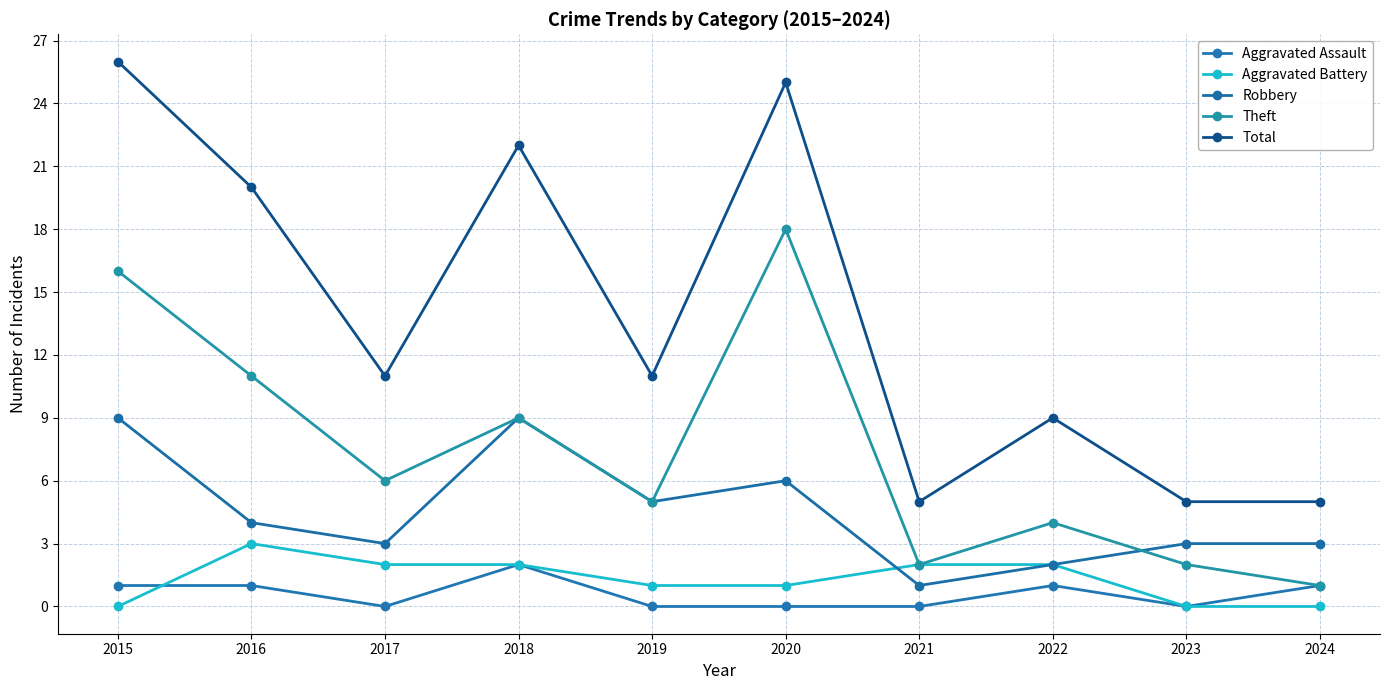

Rank the series by their maximum value, from lowest to highest.

Aggravated Assault, Aggravated Battery, Robbery, Theft, Total